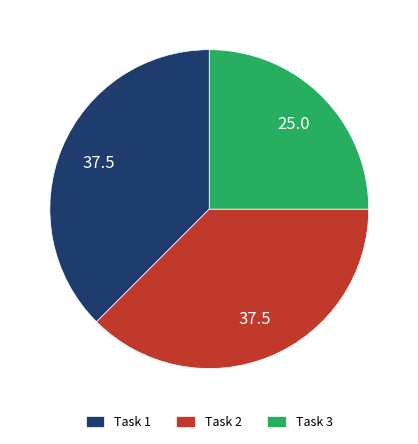

What is the smallest slice in the pie chart?

Task 3